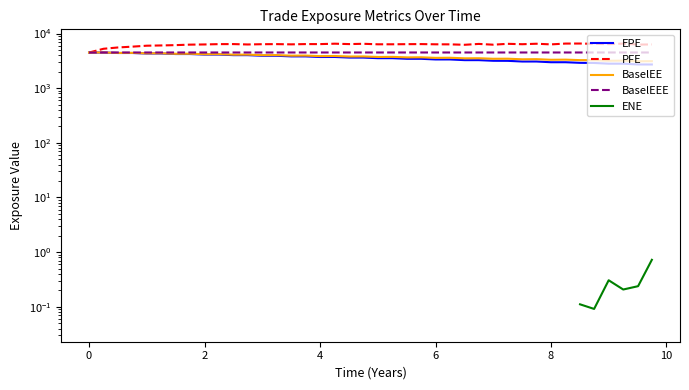

Where is the first local minimum for BaselEE?

2